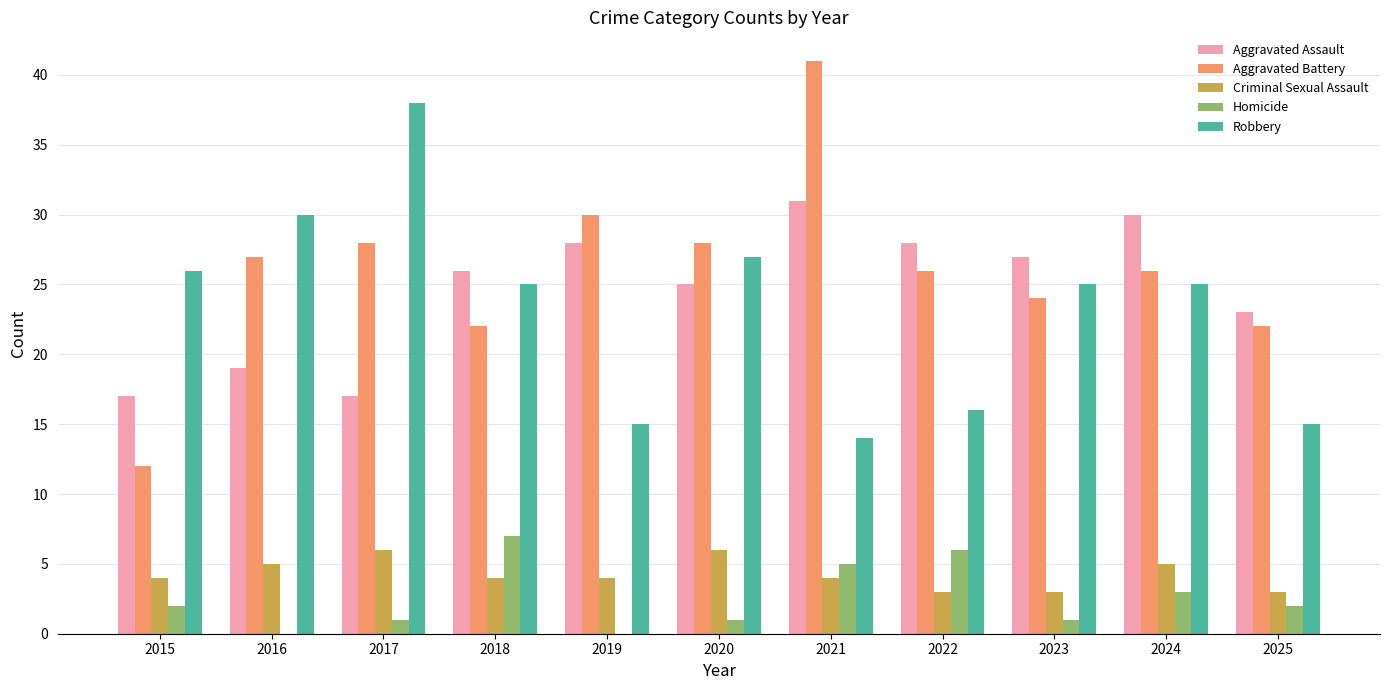

Is the value of Aggravated Assault at 2020 greater than the value of Homicide at 2017?

Yes